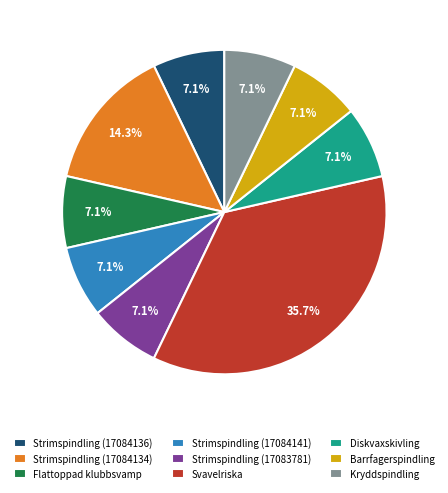

To the nearest percent, what percentage of the pie is Strimspindling (17084141)?

7%